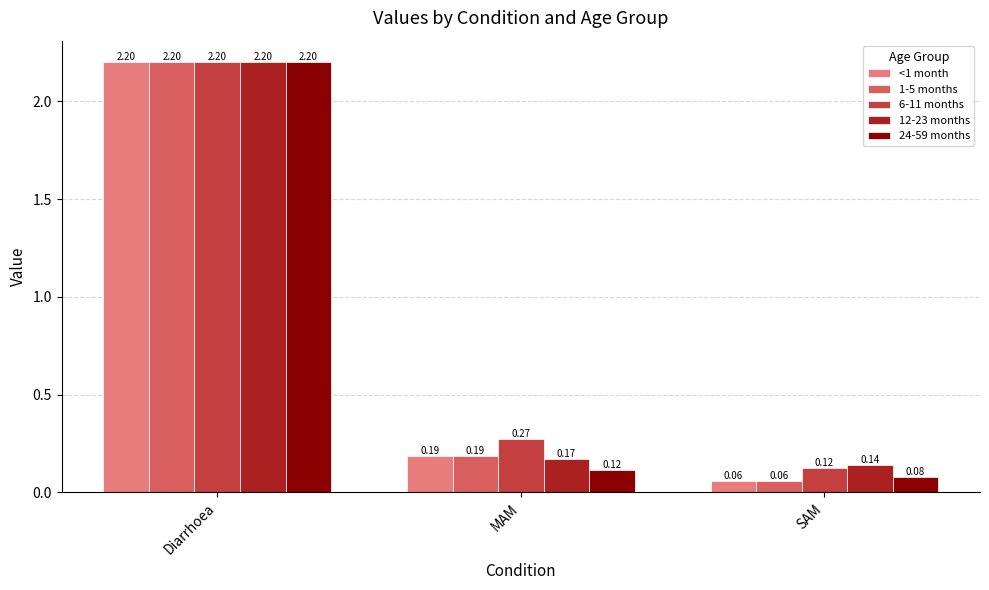

What is the difference between the maximum and minimum values in the 6-11 months series?

2.1